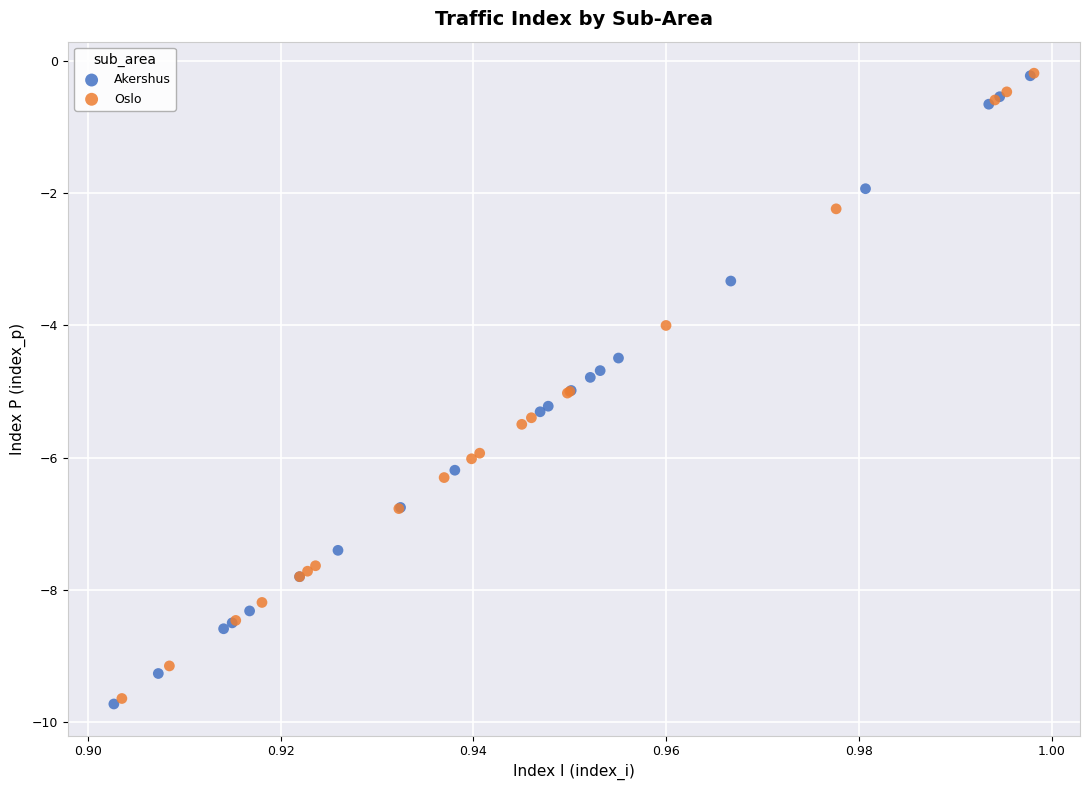

What are all the series names shown in the legend?

Akershus, Oslo